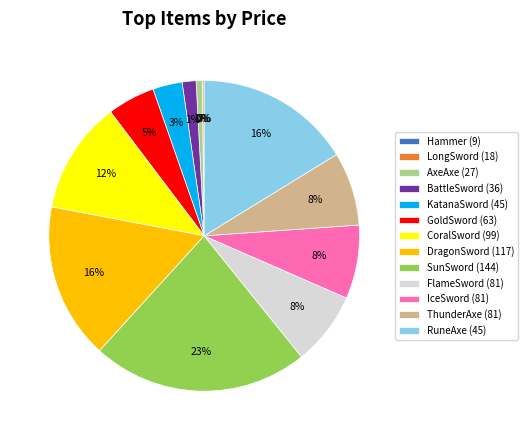

Which category has the biggest portion of the pie?

SunSword (144)